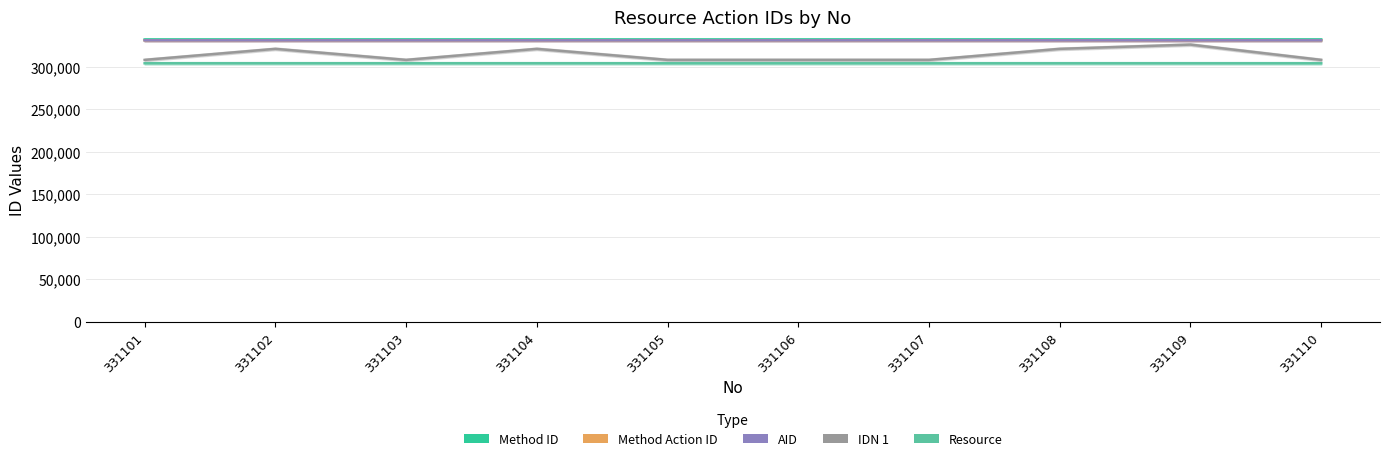

True or false: Resource and Method Action ID cross at least once.

False